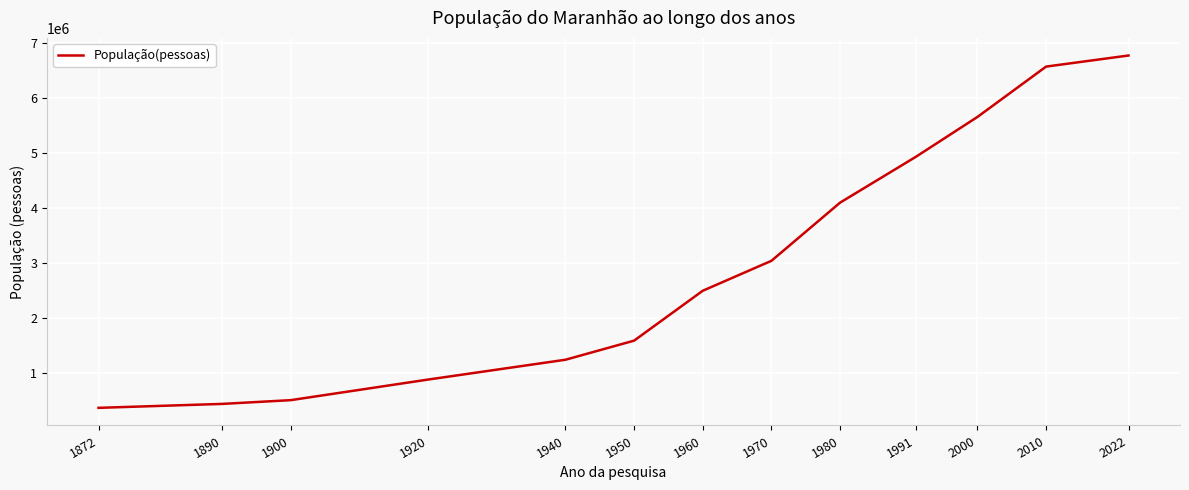

How many values are below 2492139?

6